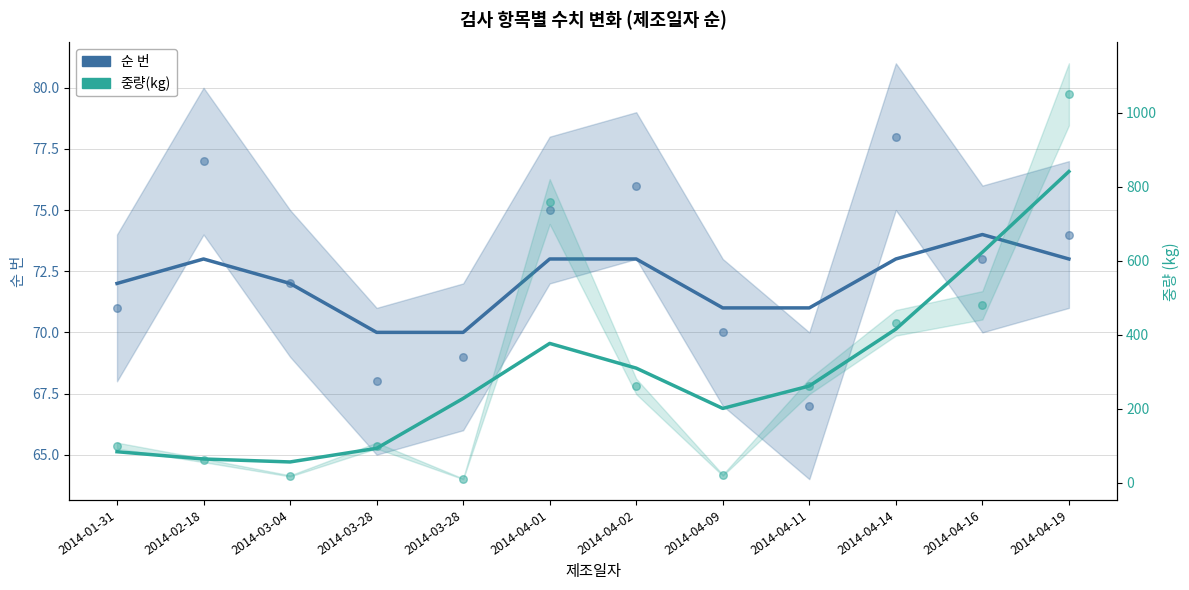

Which series contains the highest Y value?

중량(kg)